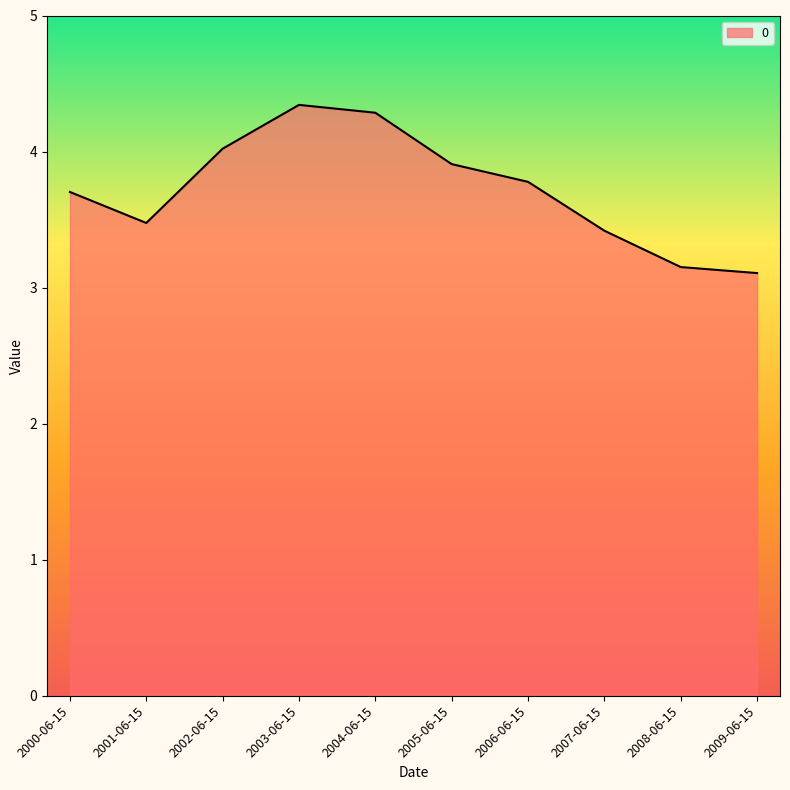

How many interior local valleys (lower than both neighbors) does the data have?

1